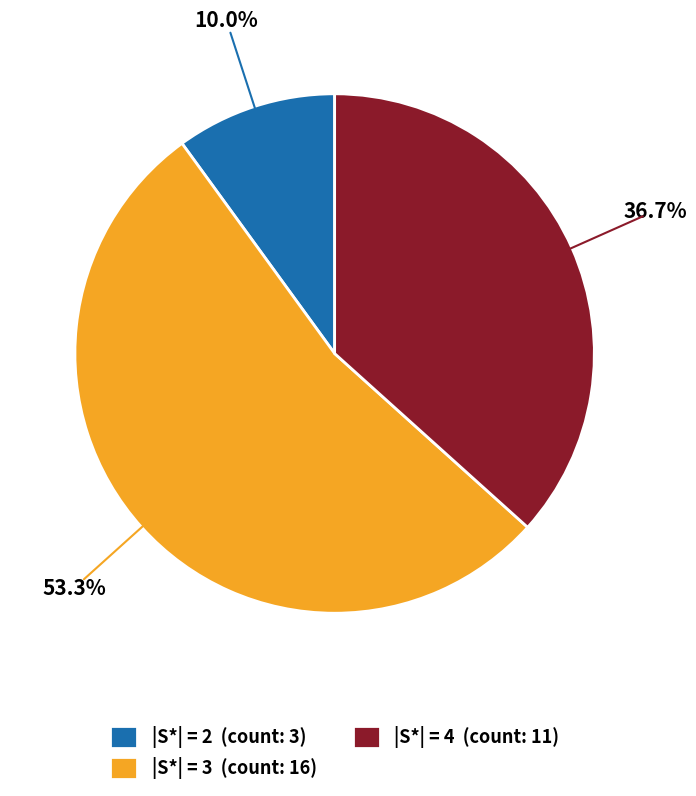

Approximately how many times larger is the value at |S*| = 3 (count: 16) compared to |S*| = 4 (count: 11)?

1.5